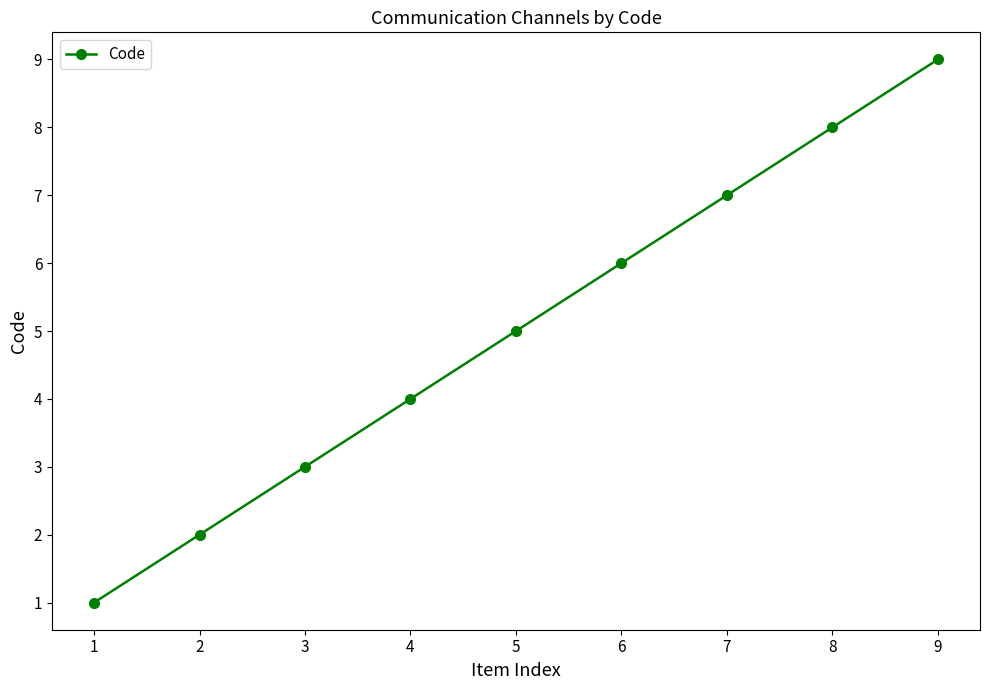

Which has a higher value, 7 or 9?

9